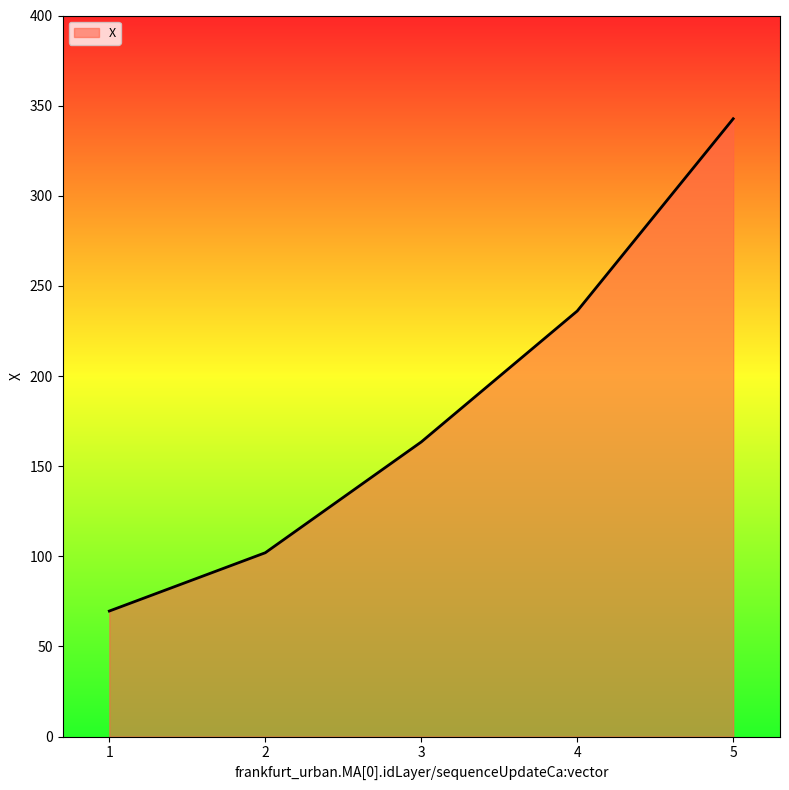

What is the maximum value shown in the chart?

342.7